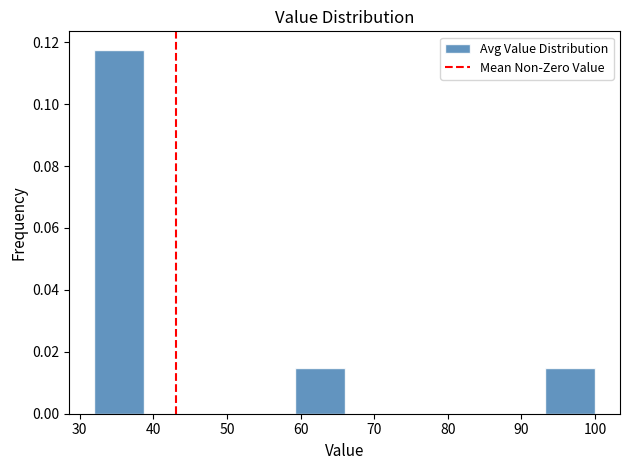

Over which range of the x-axis is the bar tallest?

32.0 to 38.8